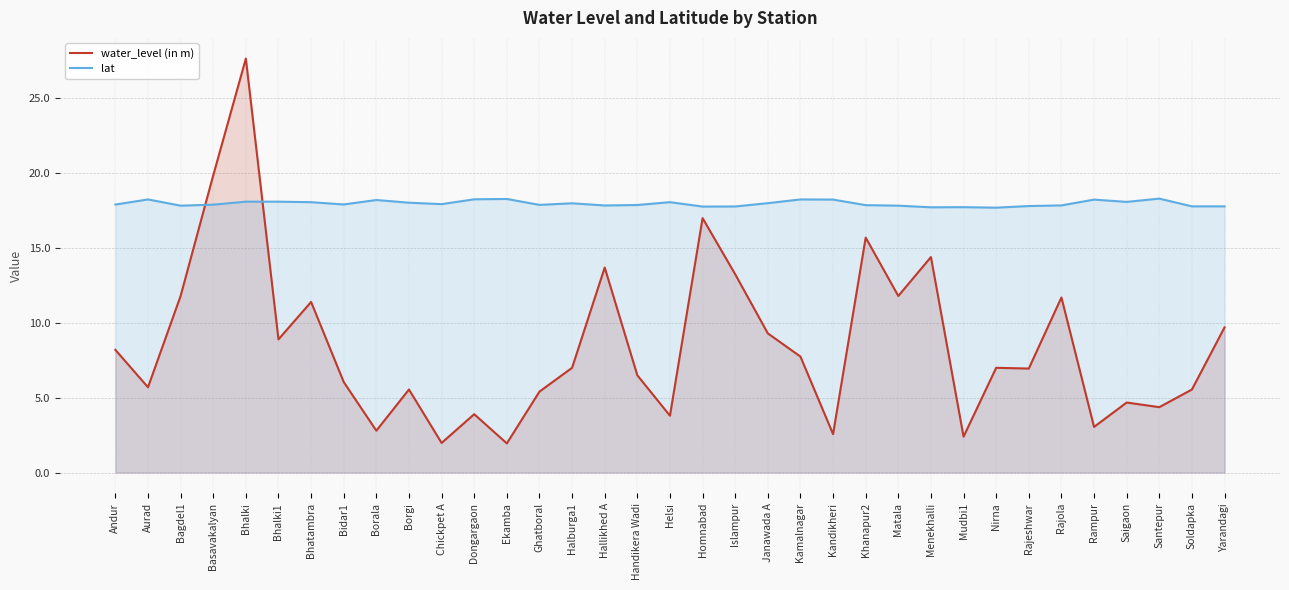

What is the sum of the lat values at Rampur and Santepur?

36.5